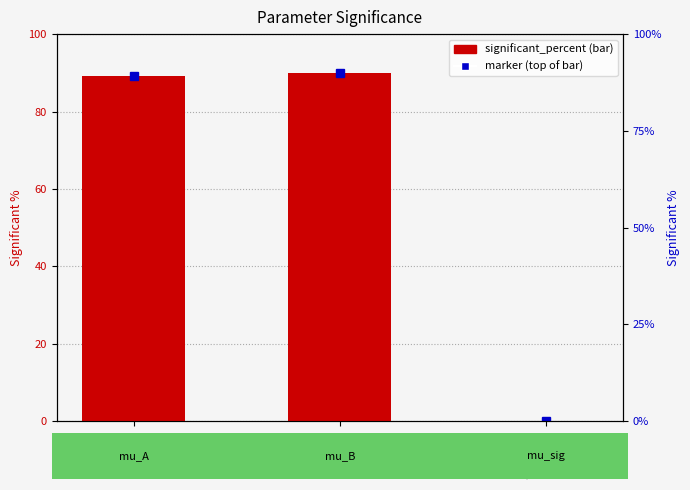

Are the bars grouped side by side (vs. stacked)?

No